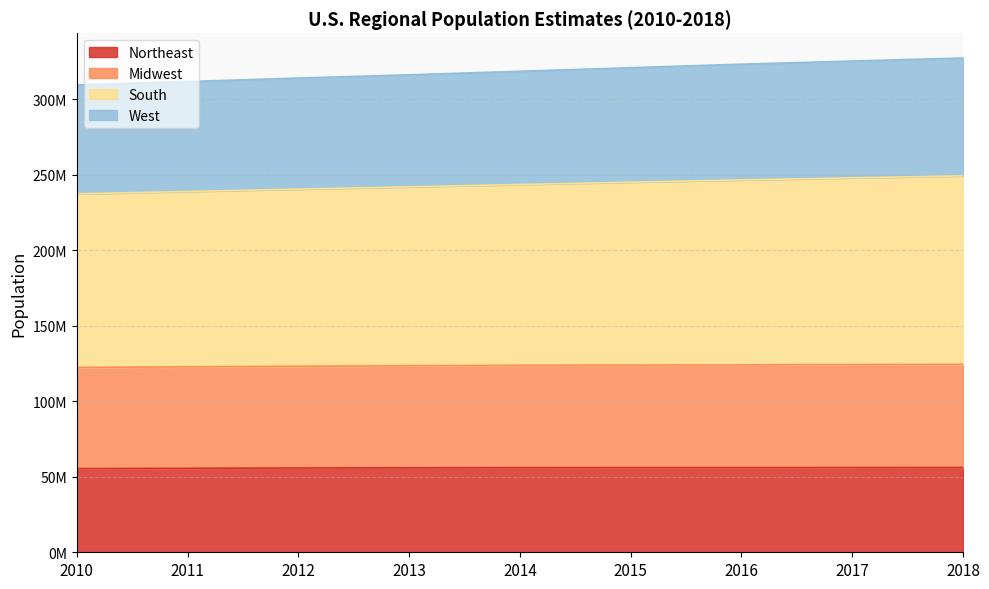

What are all the series names shown in the legend?

Northeast, Midwest, South, West